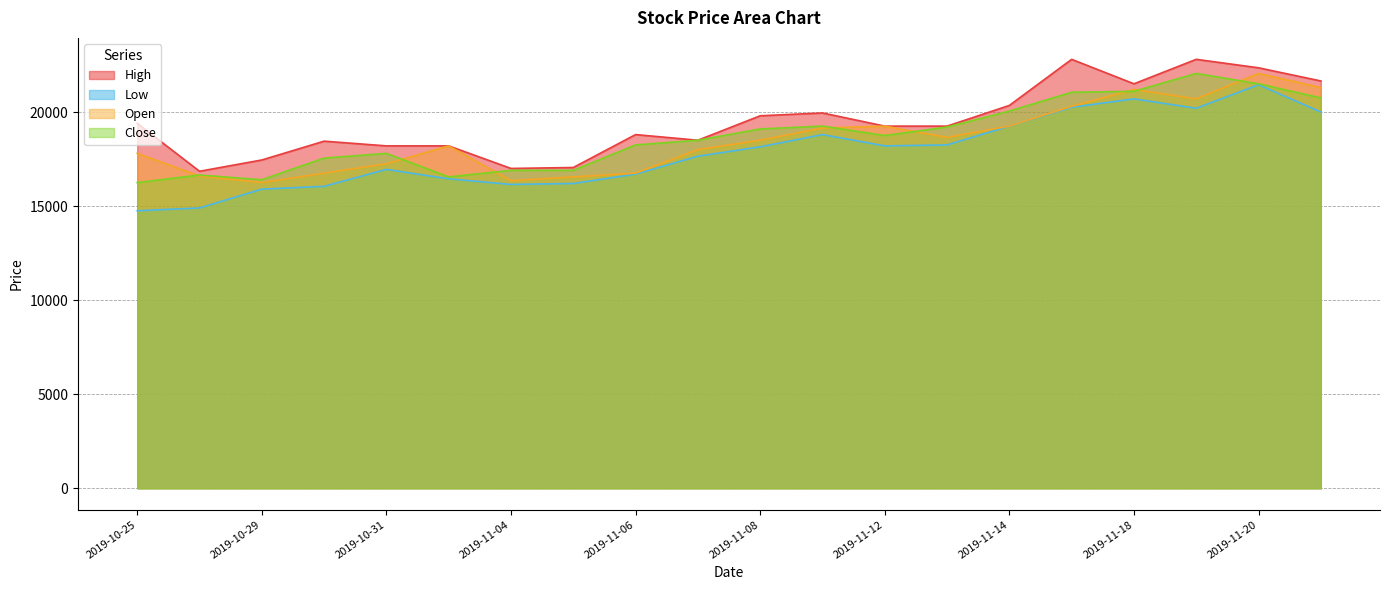

Count the number of data series in this chart.

4